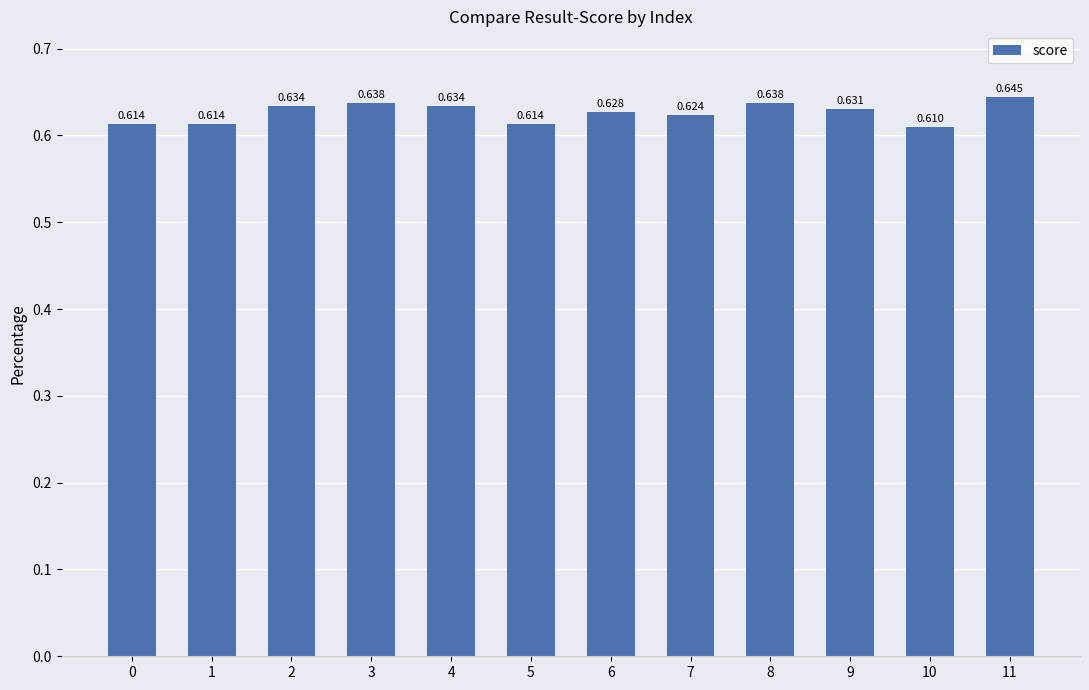

How many series are shown in this chart?

1